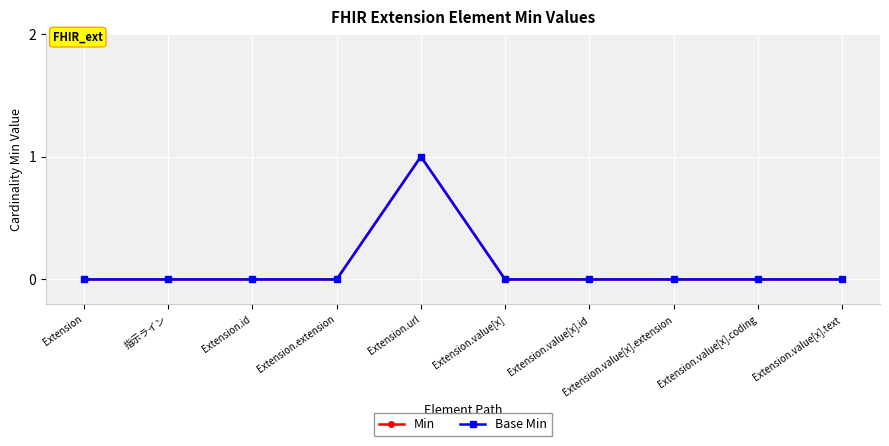

Which series has the largest total across all categories?

Min